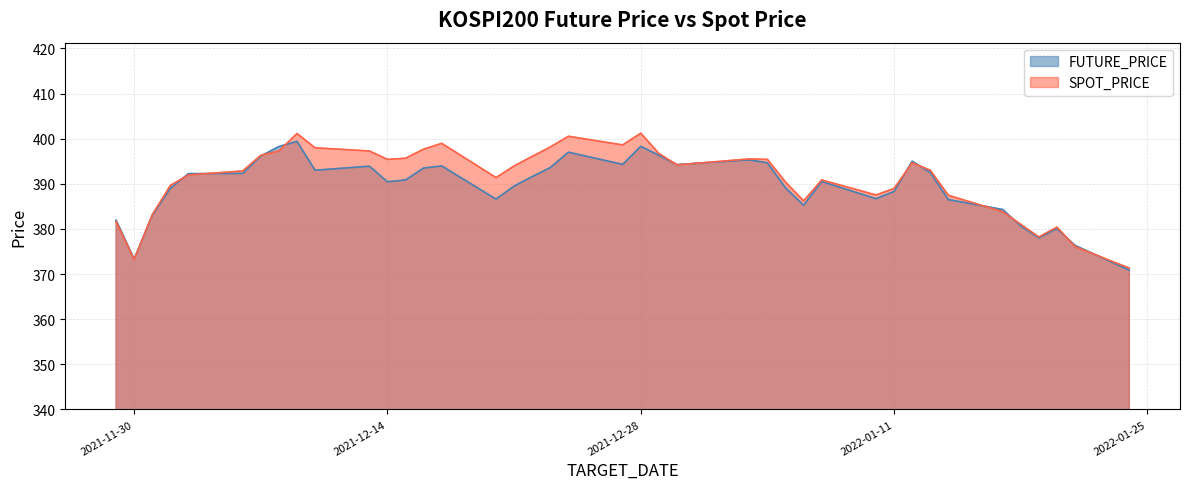

List the labels in order of SPOT_PRICE value, largest first.

2021-12-28, 2021-12-09, 2021-12-24, 2021-12-17, 2021-12-27, 2021-12-23, 2021-12-10, 2021-12-16, 2021-12-08, 2021-12-13, 2021-12-29, 2021-12-07, 2021-12-22, 2021-12-15, 2022-01-03, 2021-12-14, 2022-01-04, 2022-01-12, 2021-12-30, 2021-12-21, 2022-01-13, 2021-12-06, 2021-12-03, 2021-12-20, 2022-01-07, 2022-01-05, 2021-12-02, 2022-01-11, 2022-01-10, 2022-01-14, 2022-01-06, 2022-01-17, 2021-12-01, 2021-11-29, 2022-01-18, 2022-01-20, 2022-01-19, 2022-01-21, 2021-11-30, 2022-01-24